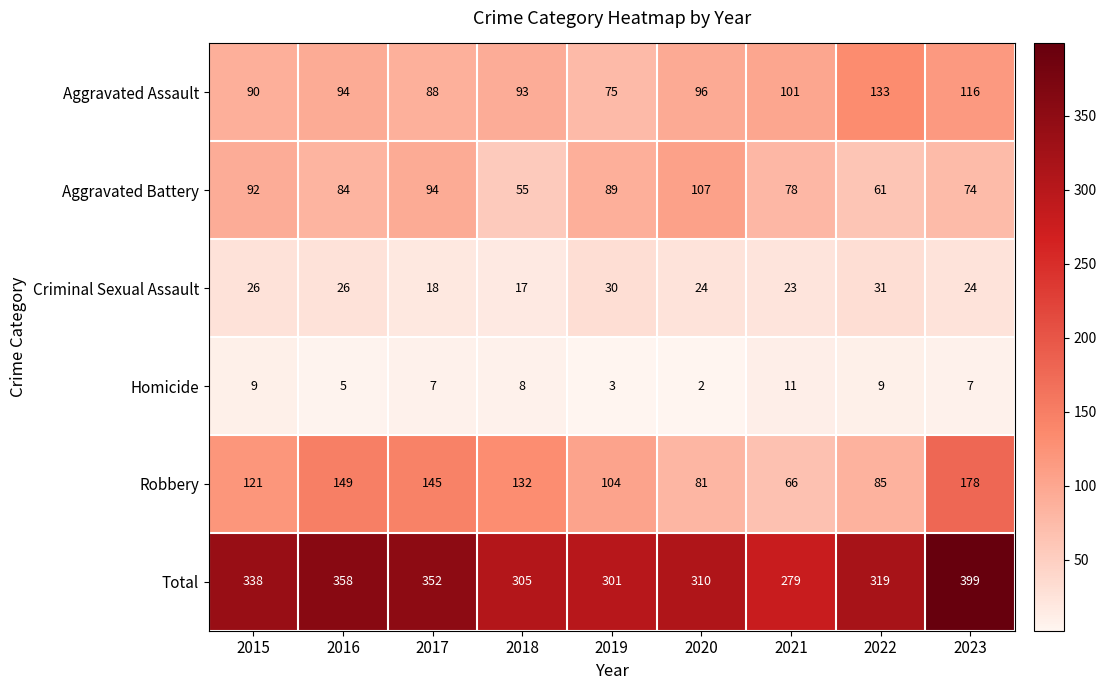

What is the sum of all Criminal Sexual Assault values?

219